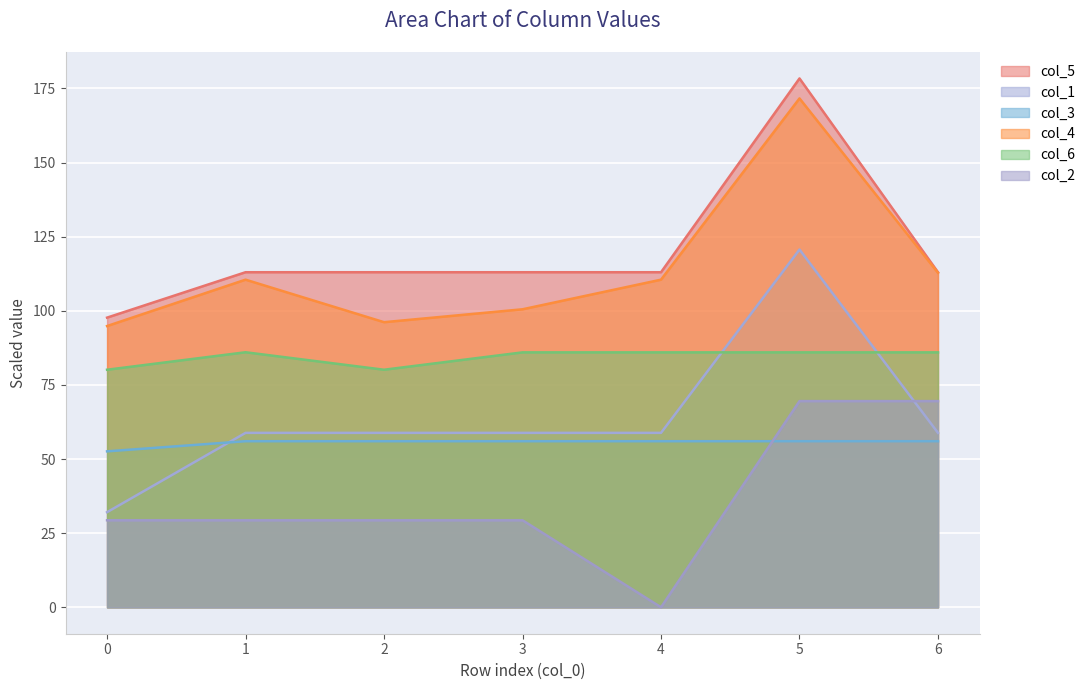

True or false: col_2 has a value of 13.2 at 0.

False